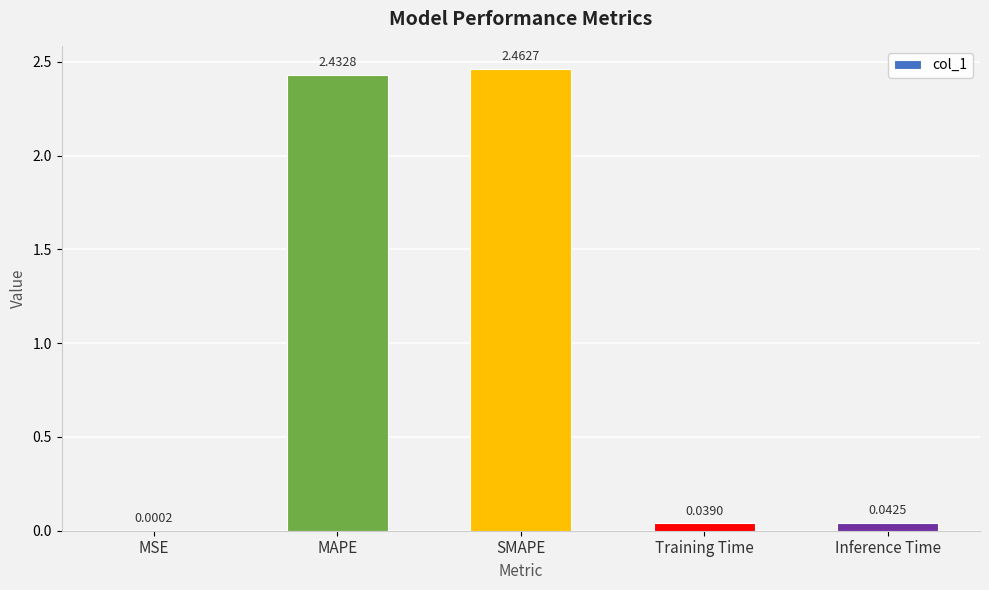

What is the sum of all values?

5.0